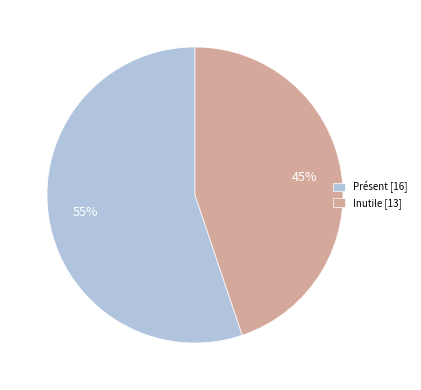

To the nearest percent, what is the average slice percentage?

50%